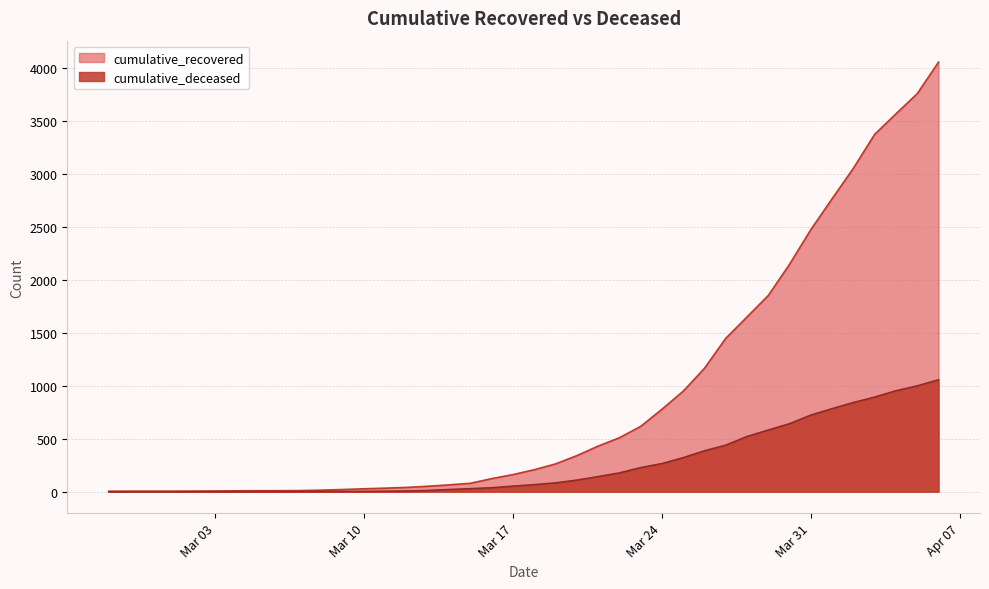

Where does the cumulative_deceased series first go above 66?

2020-03-19